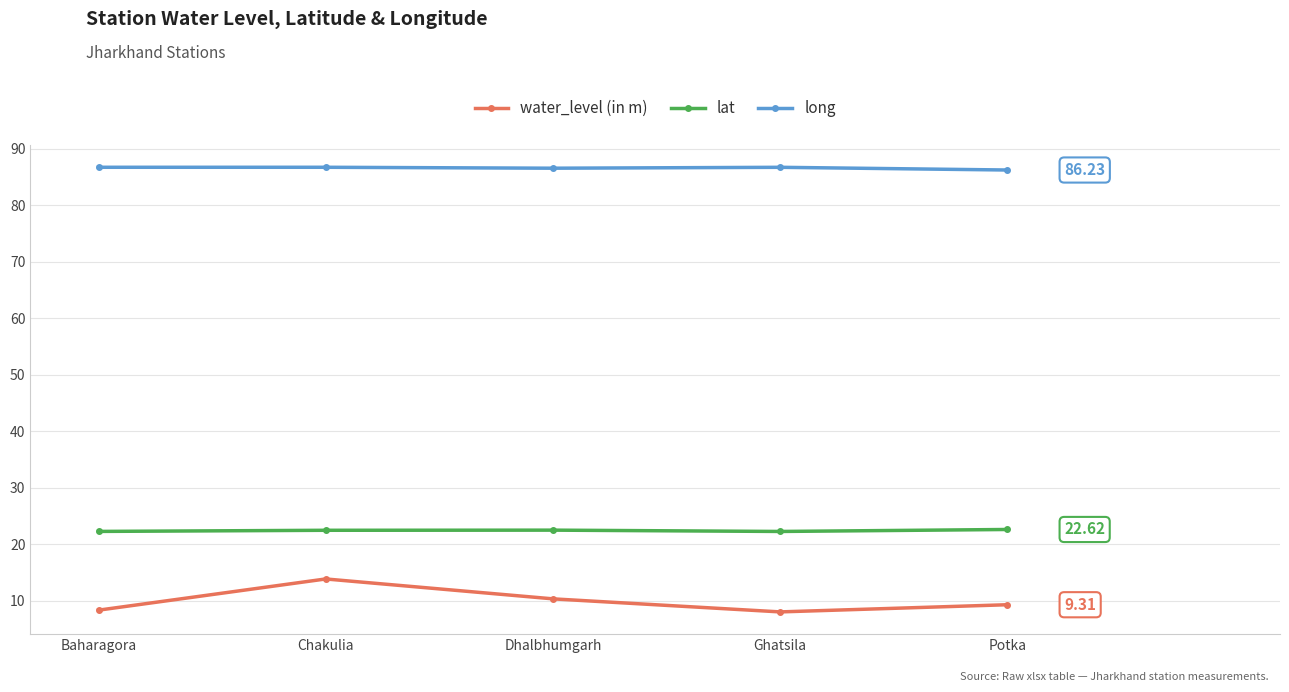

True or false: water_level (in m) and lat intersect in this chart.

False